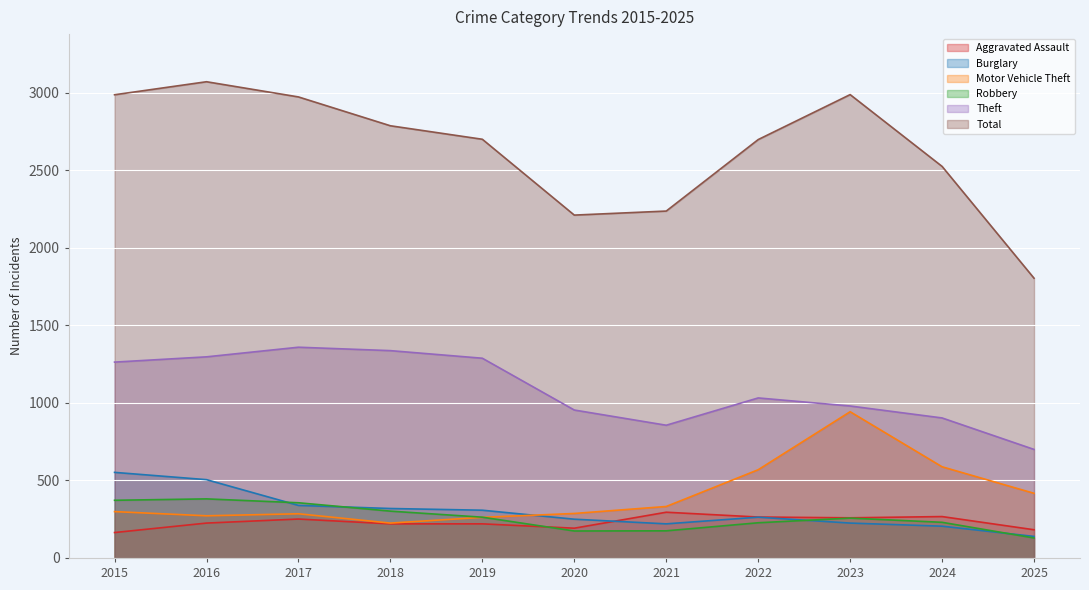

How many interior local peaks does the Aggravated Assault series have?

3